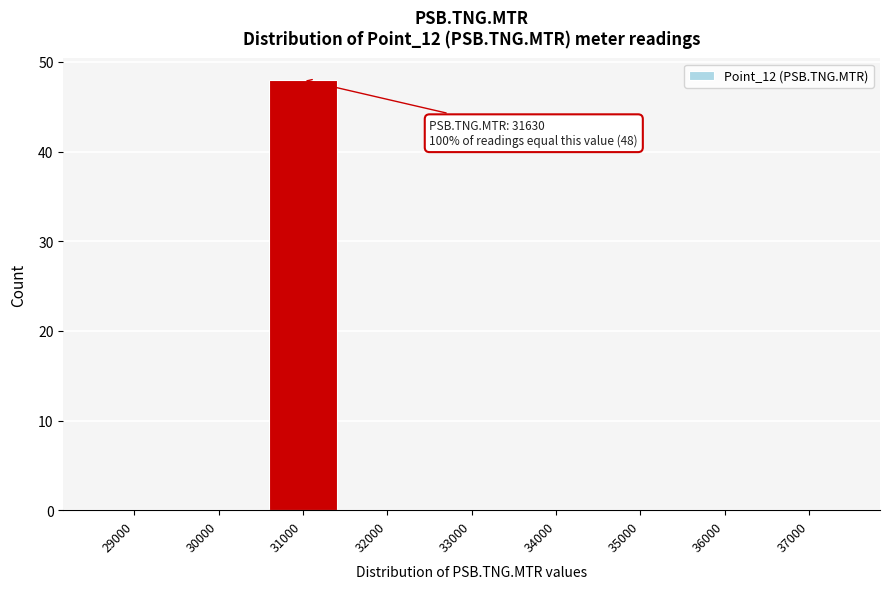

Reading right to left, transcribe all the data shown in this chart.

37000=0	36000=0	35000=0	34000=0	33000=0	32000=0	31000=48	30000=0	29000=0